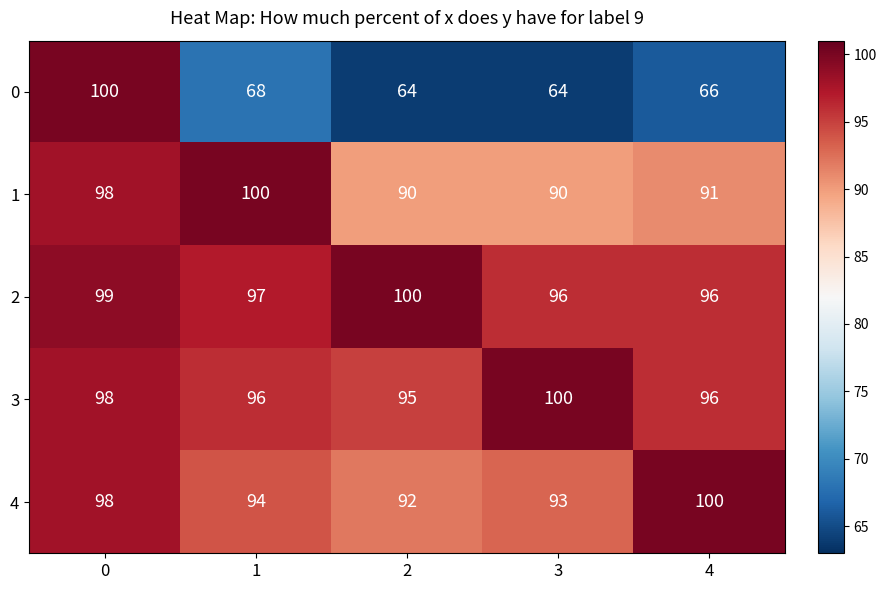

What is the approximate value of 0 at 2, to the nearest 5?

65